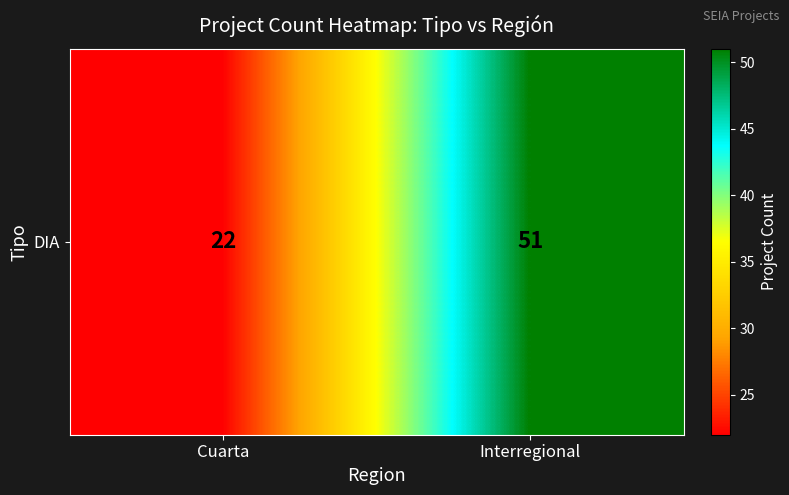

Reading left to right, list all the values displayed in this chart.

Cuarta=22	Interregional=51